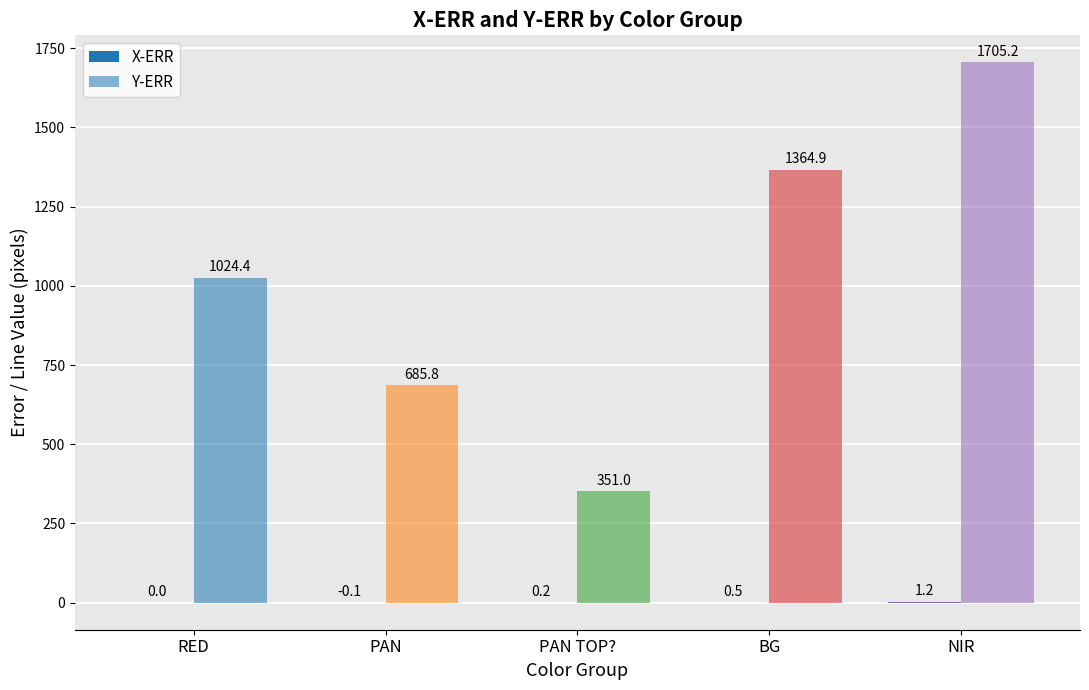

What is the average value of the X-ERR series?

0.4